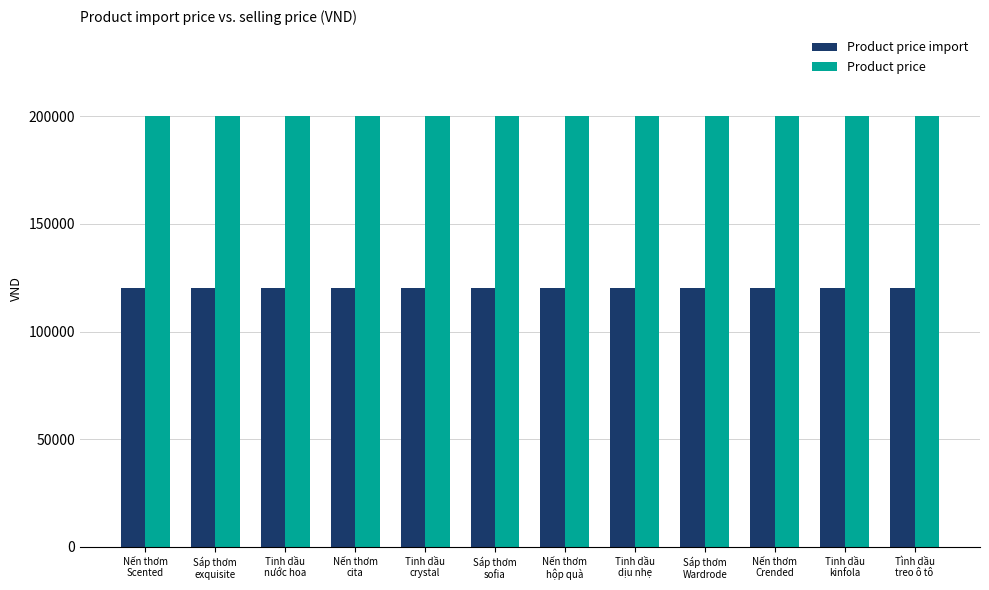

How many categories are shown in the chart?

12